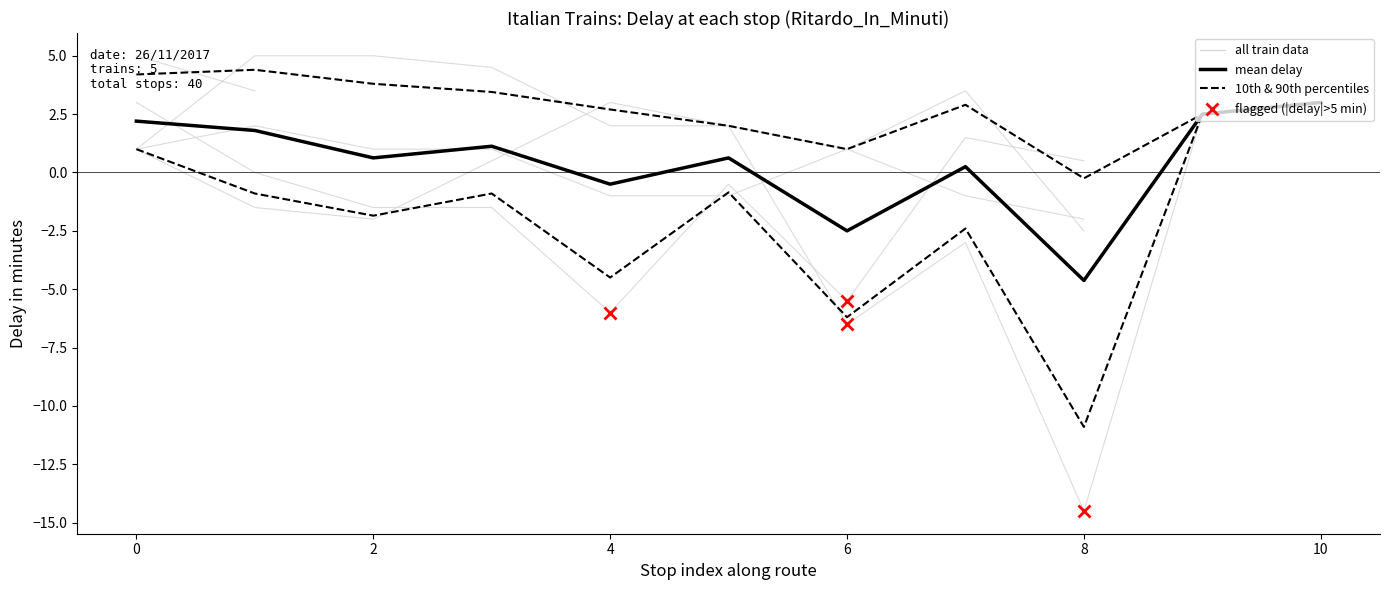

True or false: mean delay has a value of -0.8 at 6.

False